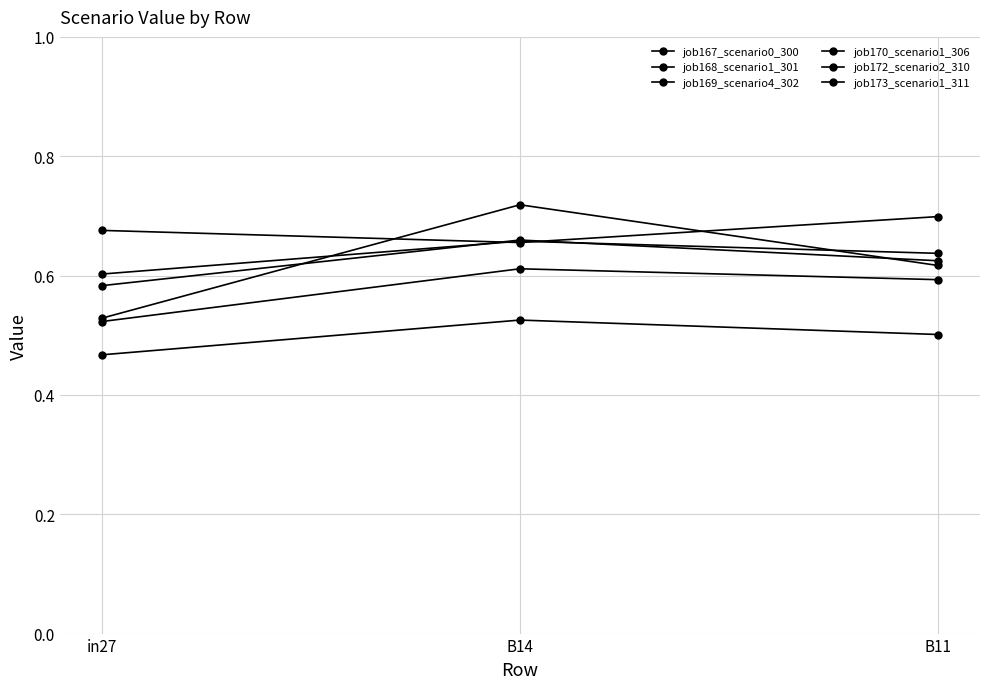

What is the minimum value shown in the chart?

0.5